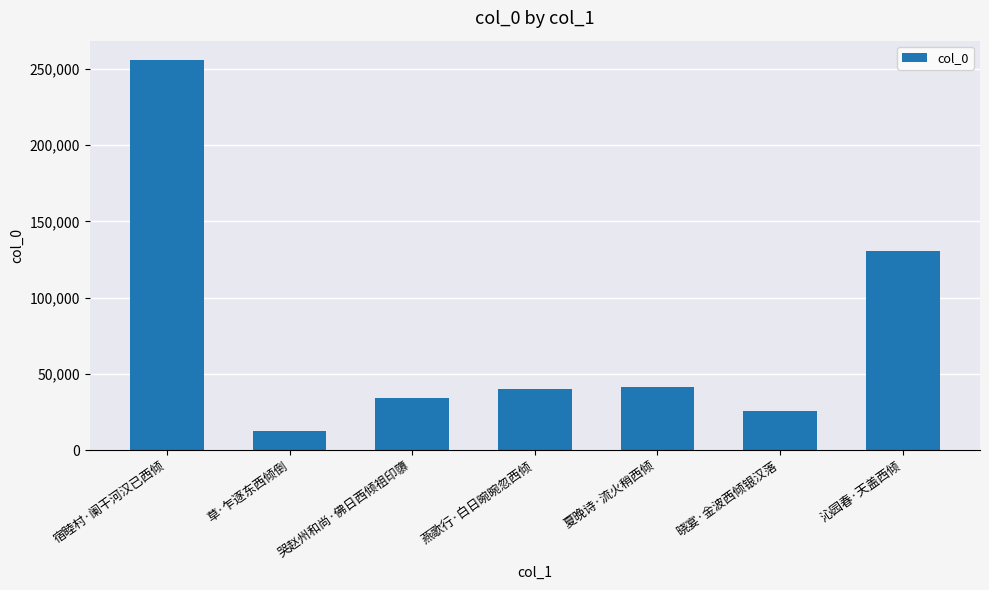

What is the change in value from 草·乍逐东西倾倒 to 哭赵州和尚·佛日西倾祖印隳?

+21769